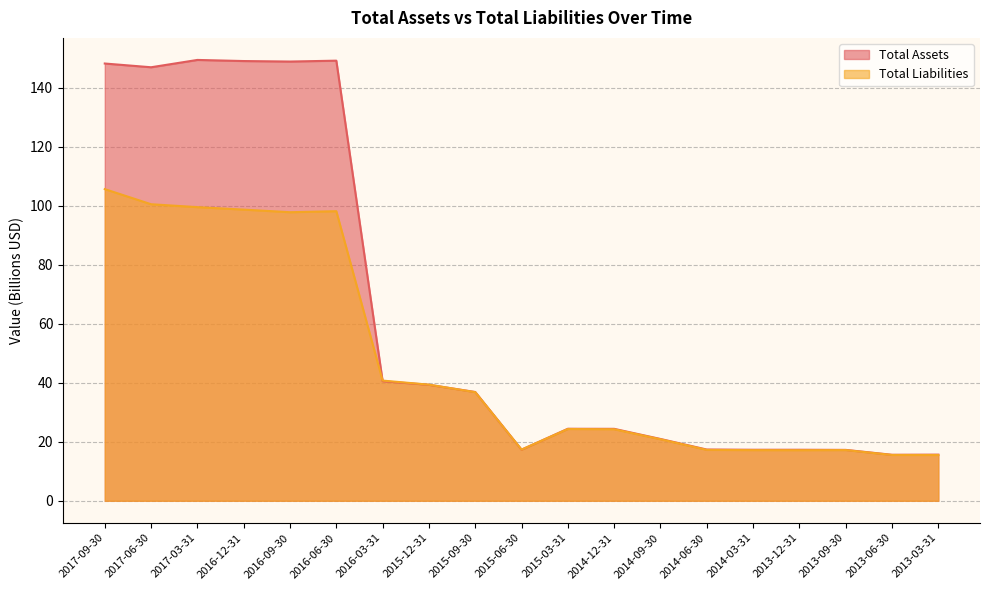

What is the difference between the maximum and minimum values in the Total Assets series?

133.9